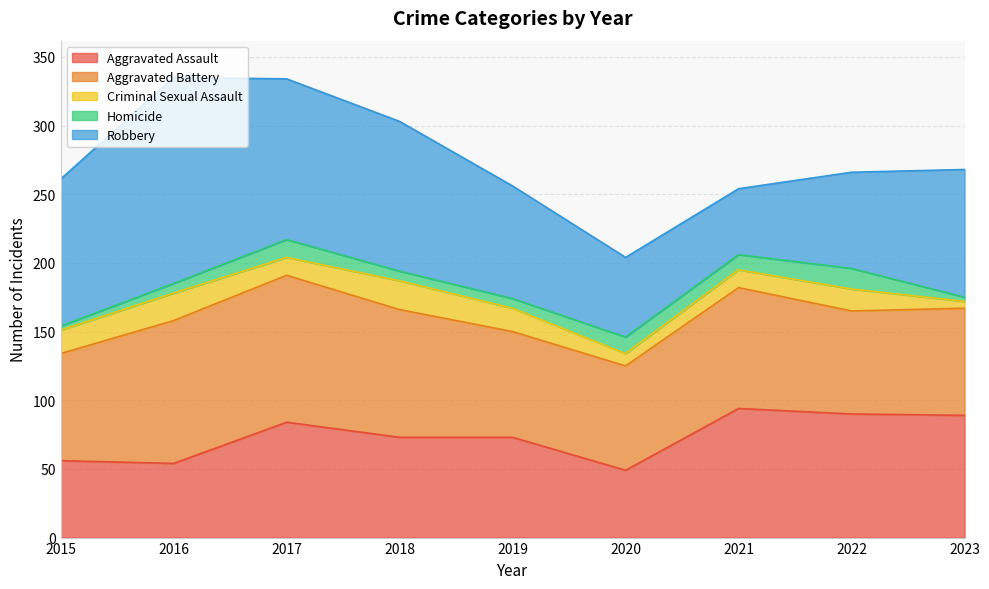

How many series are shown in this chart?

5